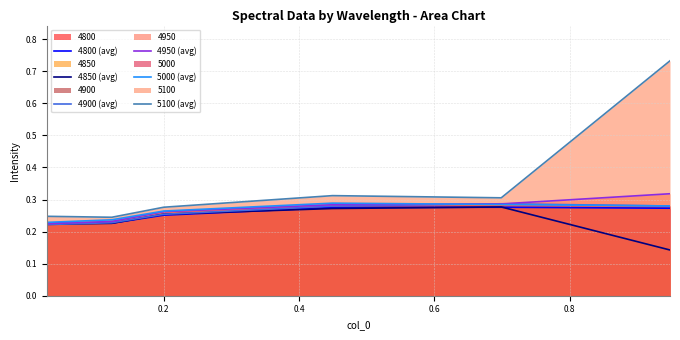

True or false: 5100 (avg) and 4850 (avg) cross at least once.

False